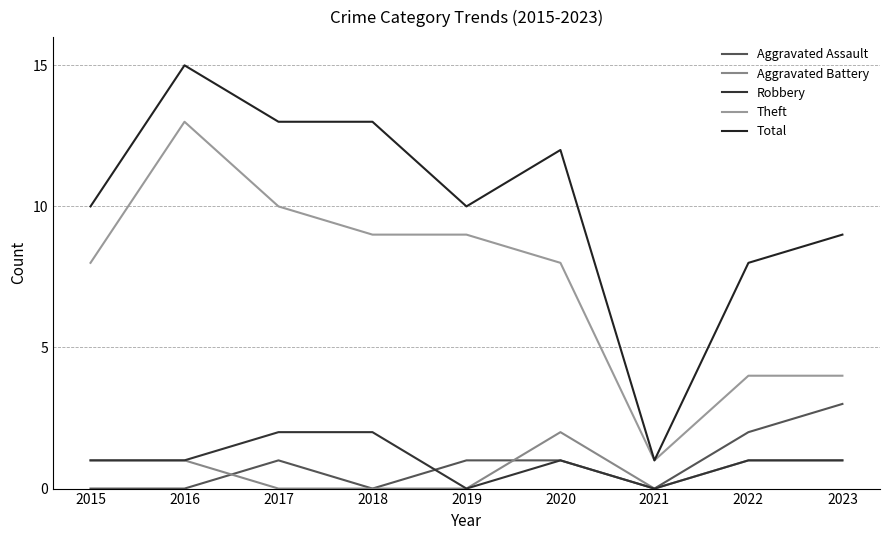

Reading right to left, extract all data points from this chart.

Aggravated Assault: 3	2	0	1	1	0	1	0	0
Aggravated Battery: 1	1	0	2	0	0	0	1	1
Robbery: 1	1	0	1	0	2	2	1	1
Theft: 4	4	1	8	9	9	10	13	8
Total: 9	8	1	12	10	13	13	15	10